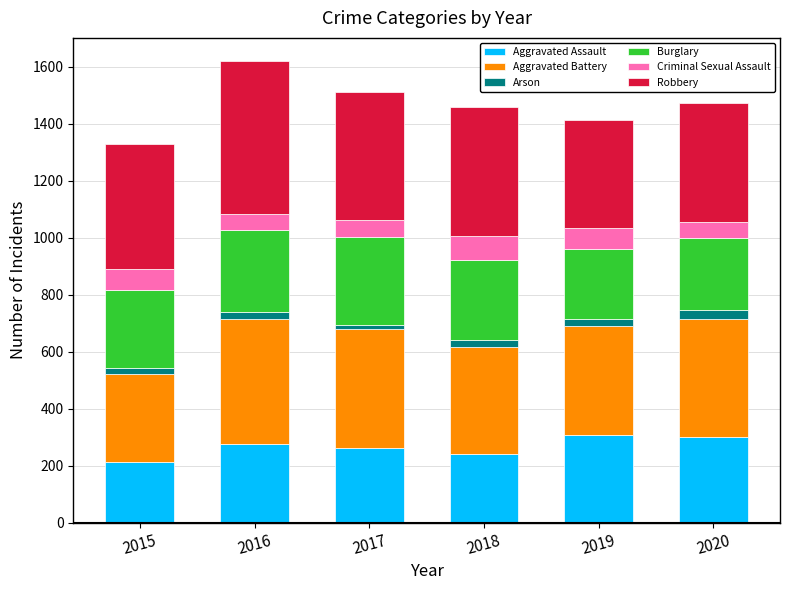

What is the lowest value of the Aggravated Assault series?

214